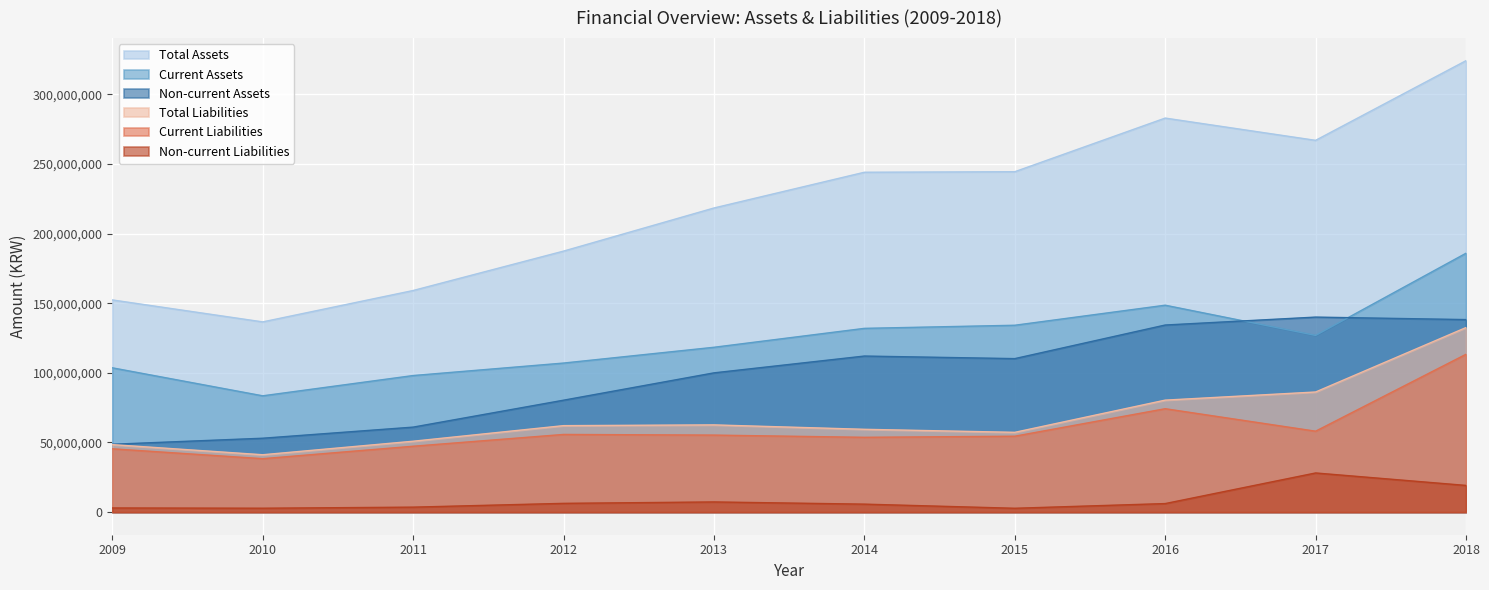

The value of Total Liabilities at 2011 is 50910277. True or false?

True